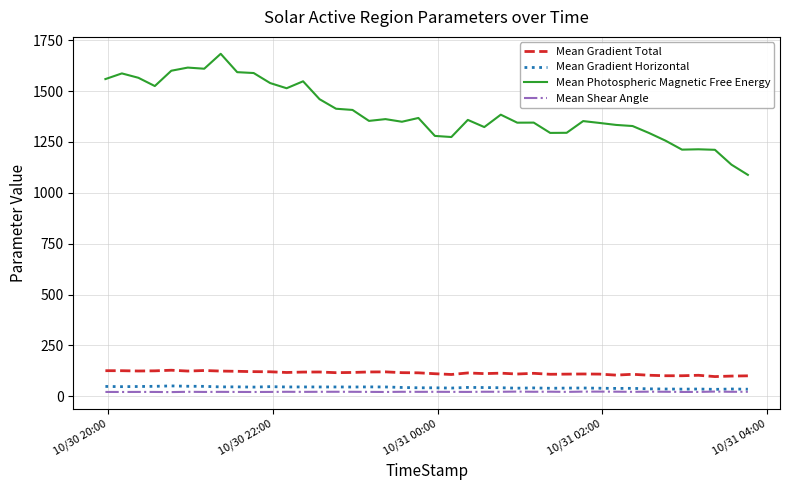

Which series has the widest spread of values?

Mean Photospheric Magnetic Free Energy